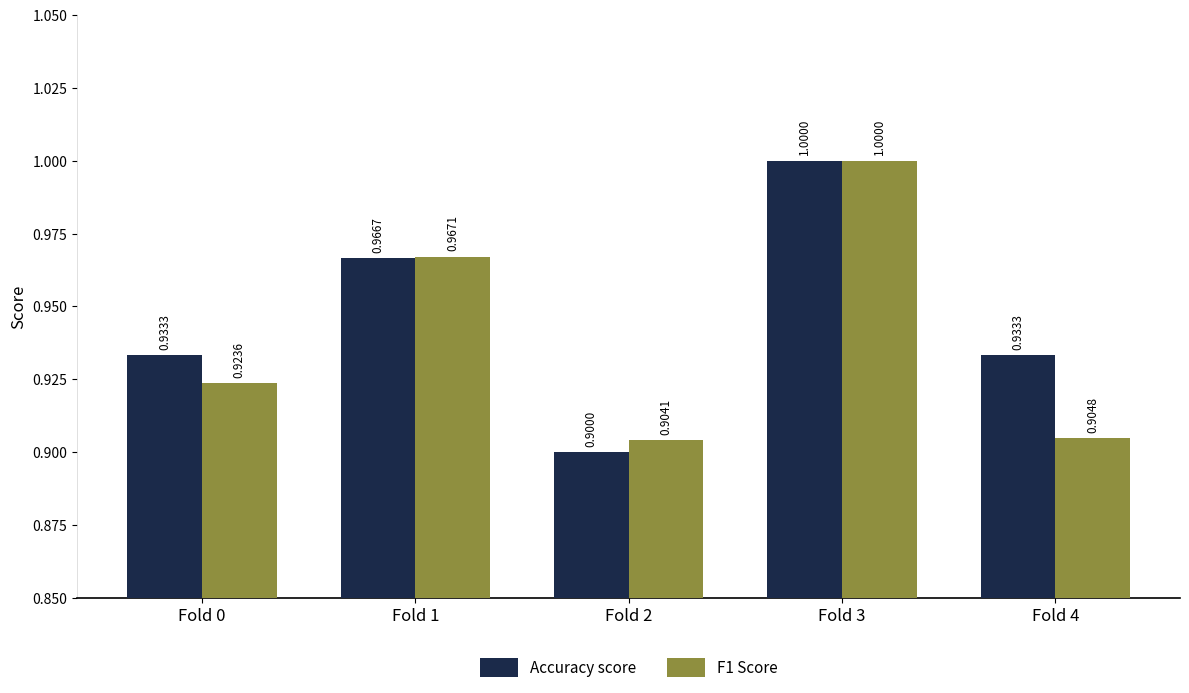

Rank the series at Fold 2 from lowest to highest value.

Accuracy score, F1 Score